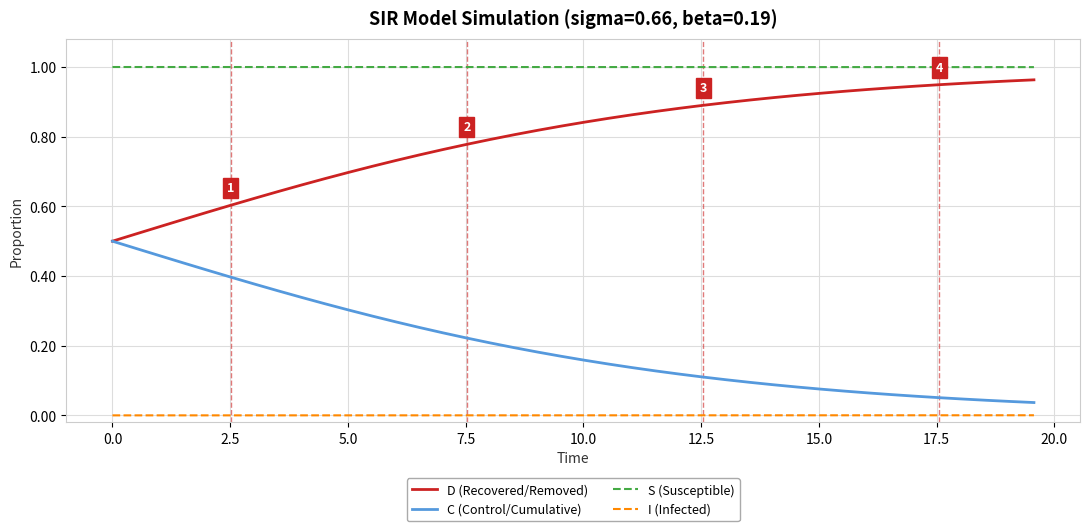

True or false: S (Susceptible) and D (Recovered/Removed) intersect in this chart.

False